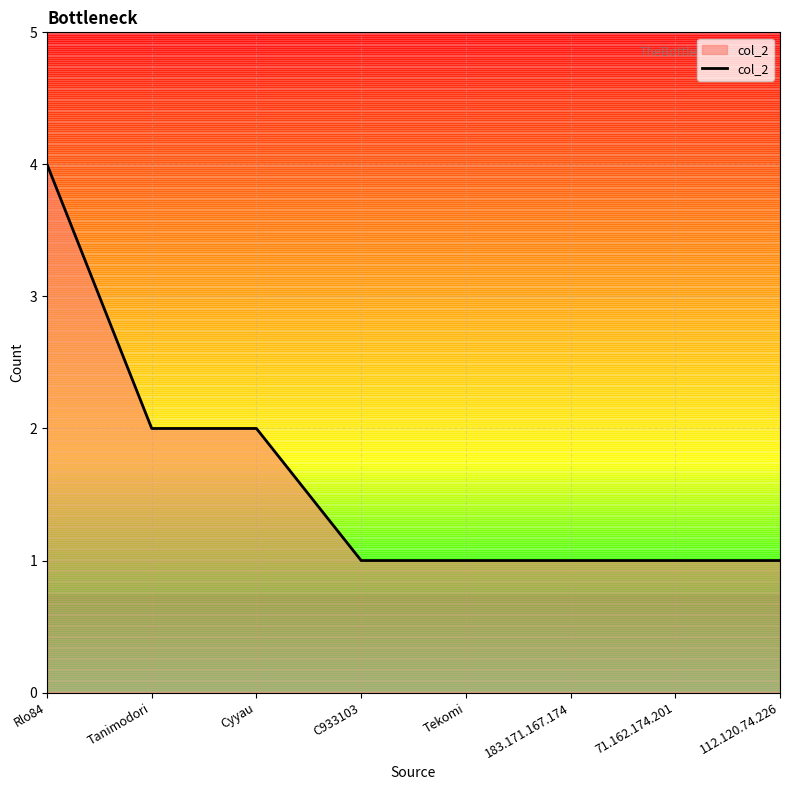

Which label corresponds to the largest value in the chart?

Rlo84